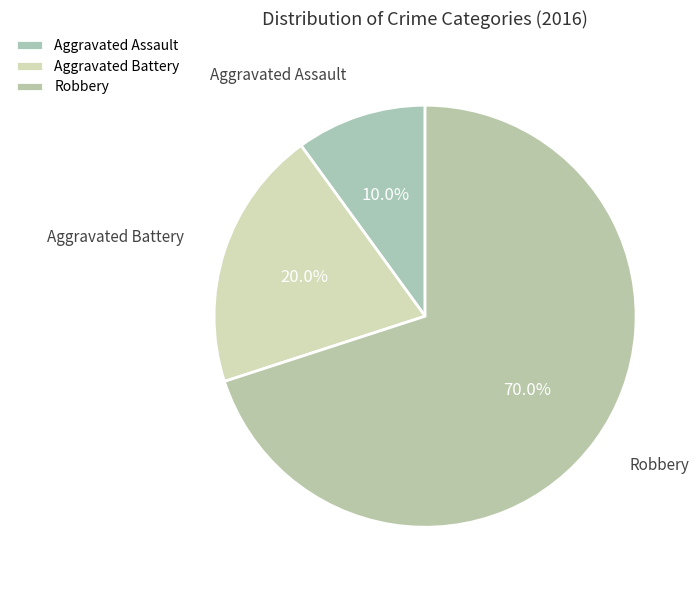

What is the ratio of the value at Aggravated Battery to the value at Aggravated Assault?

2.0